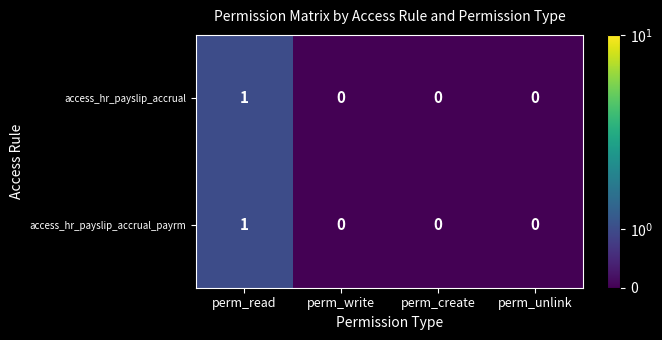

Count the access_hr_payslip_accrual_payrm values in the range 0 to 1.

4